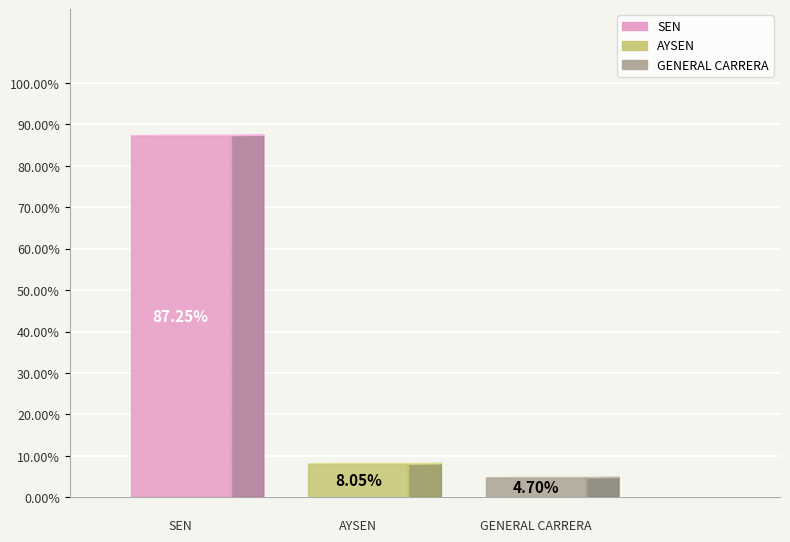

Combined, do GENERAL CARRERA and AYSEN account for over 50%?

No